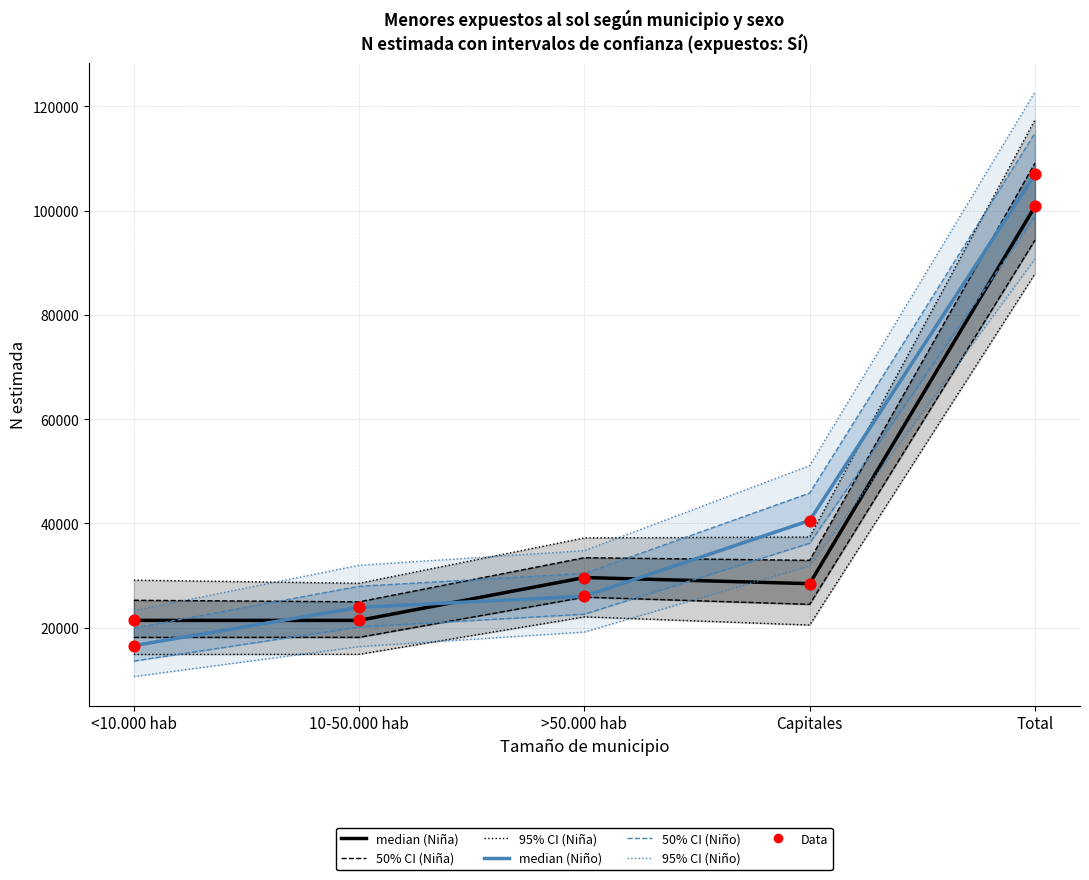

Which series has the widest spread of Y values?

median (Niño)